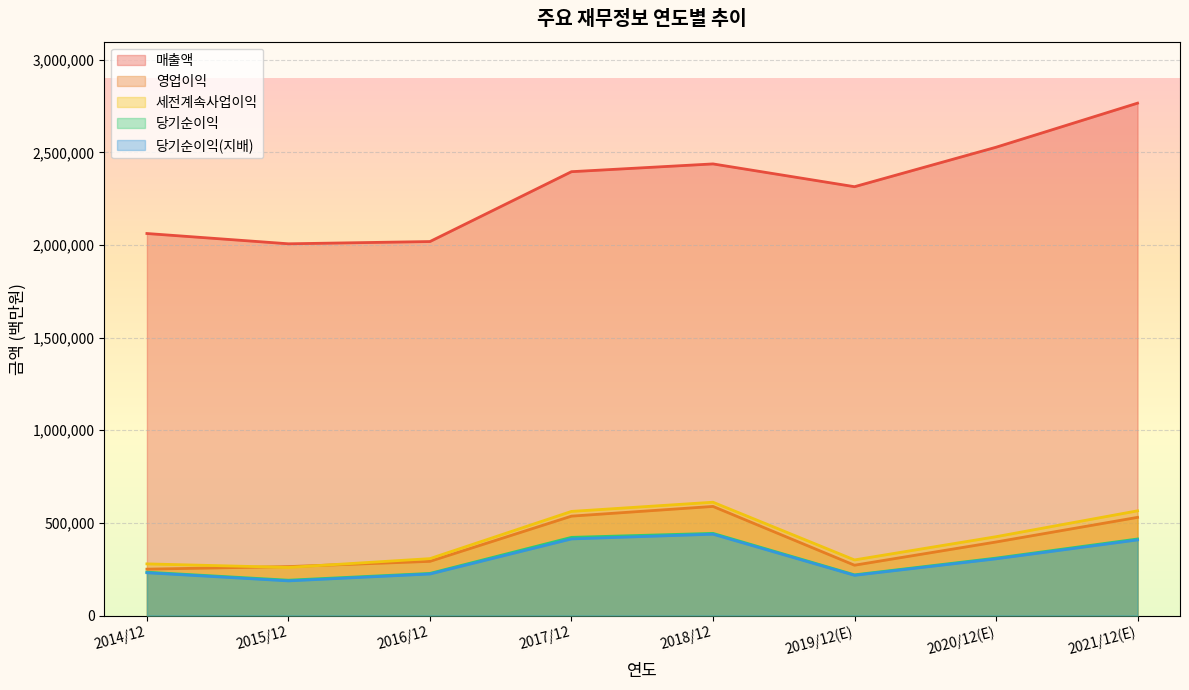

At how many categories does at least one series exceed 2686967?

1